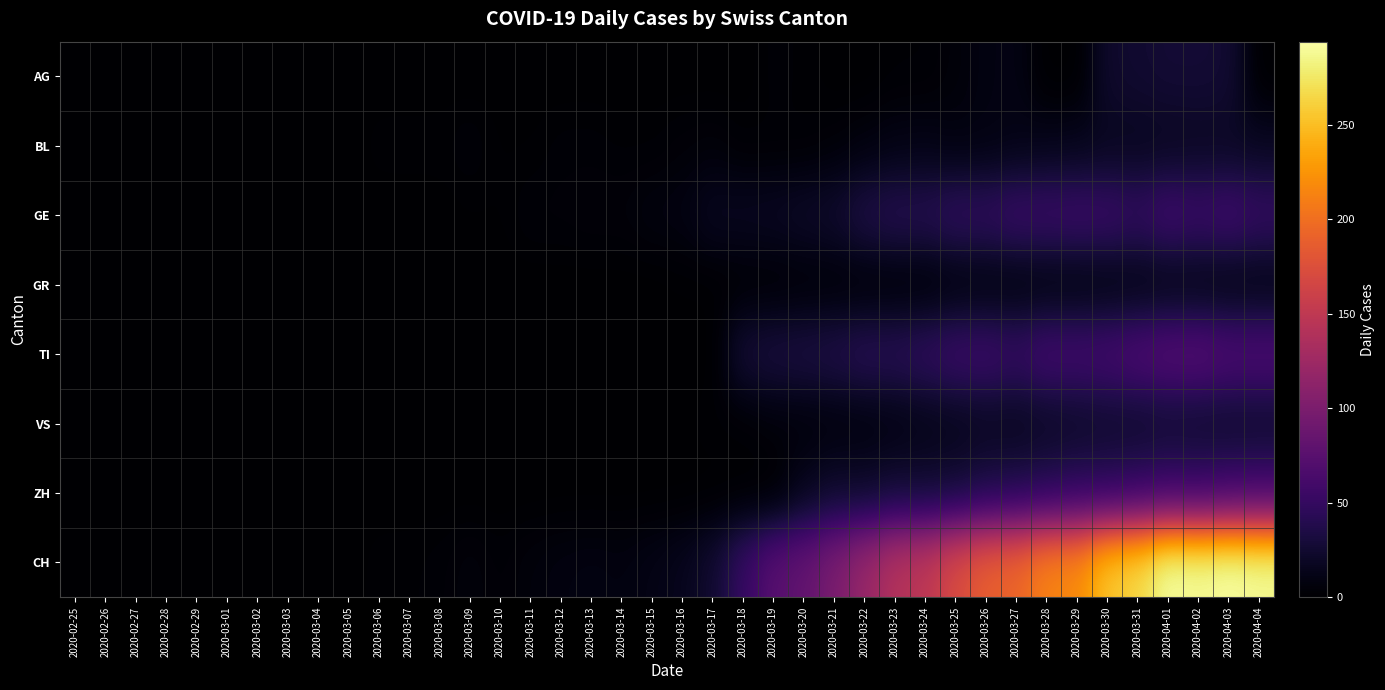

What is the spread (max minus min) of values at 2020-03-26?

181